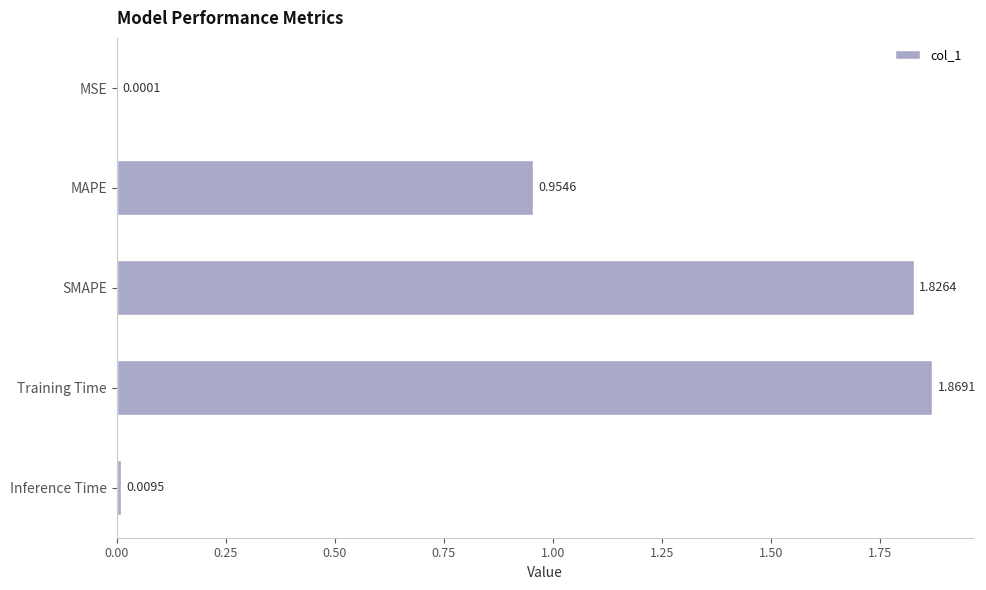

Where is the data nearest to the value 0?

MSE